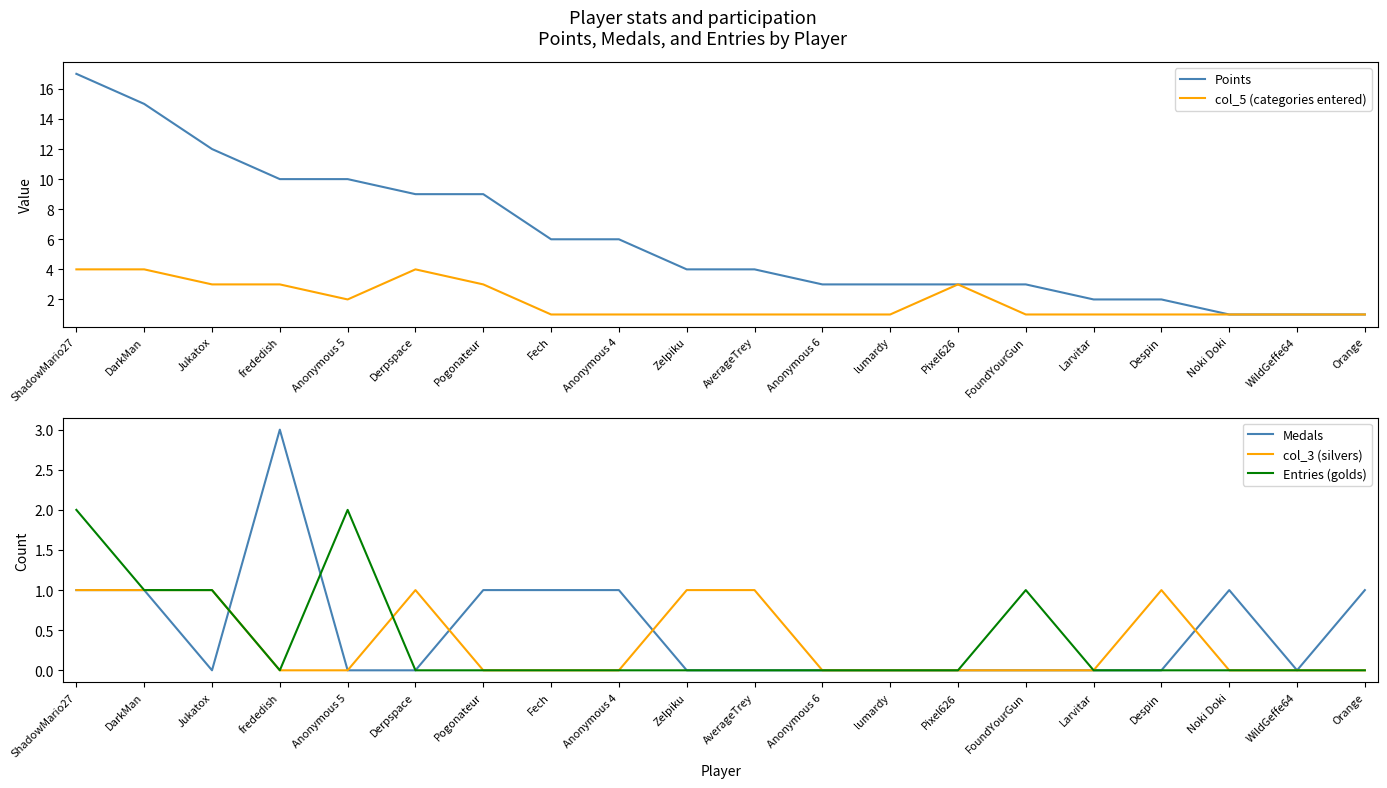

What is the difference between the second highest and minimum values in the Entries (golds) series?

2